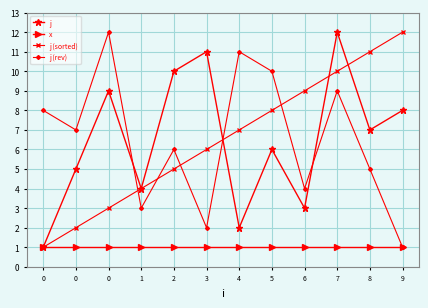

How many lines are shown in the chart?

4